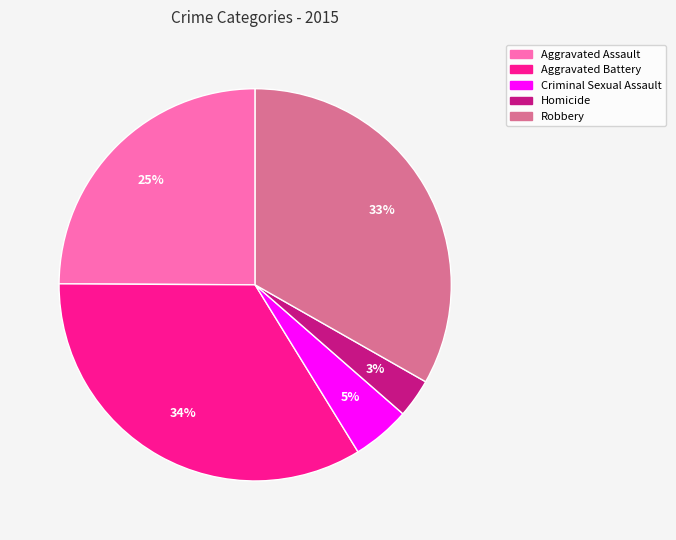

Is there any slice that represents more than half of the pie?

No